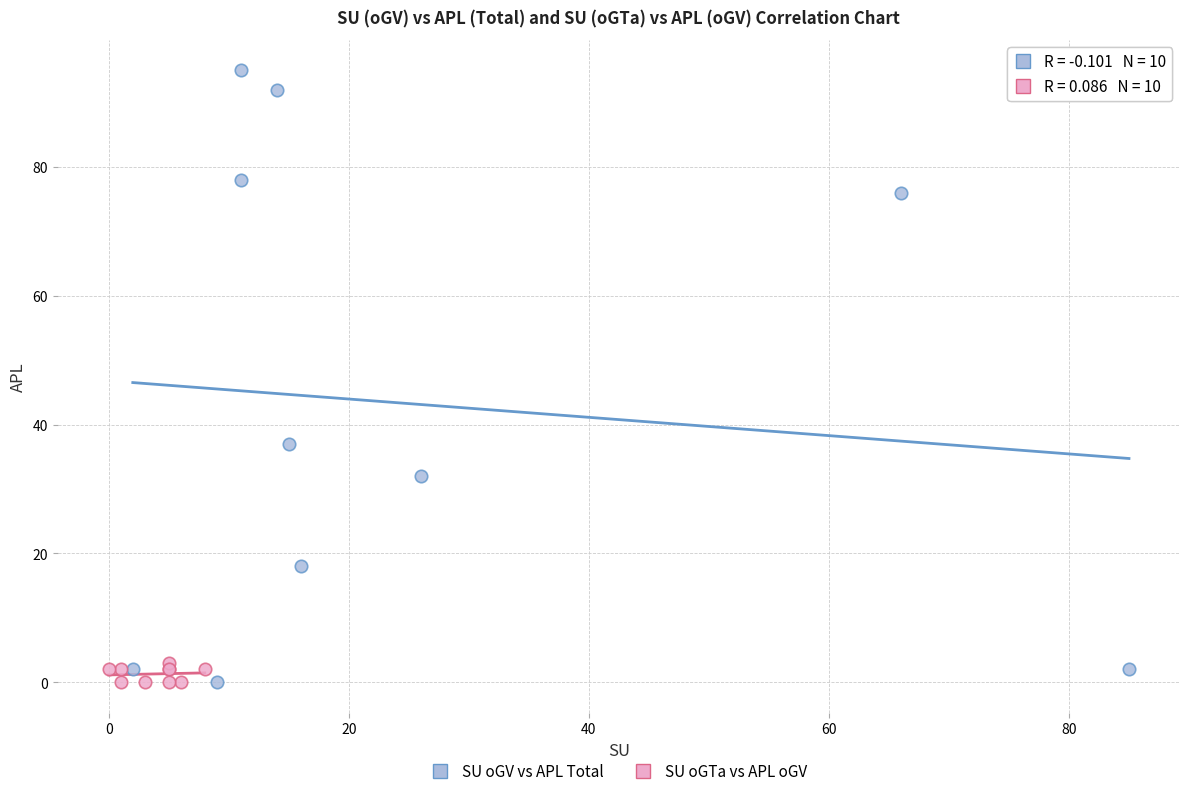

What are all the series names shown in the legend?

SU oGV vs APL Total, SU oGTa vs APL oGV